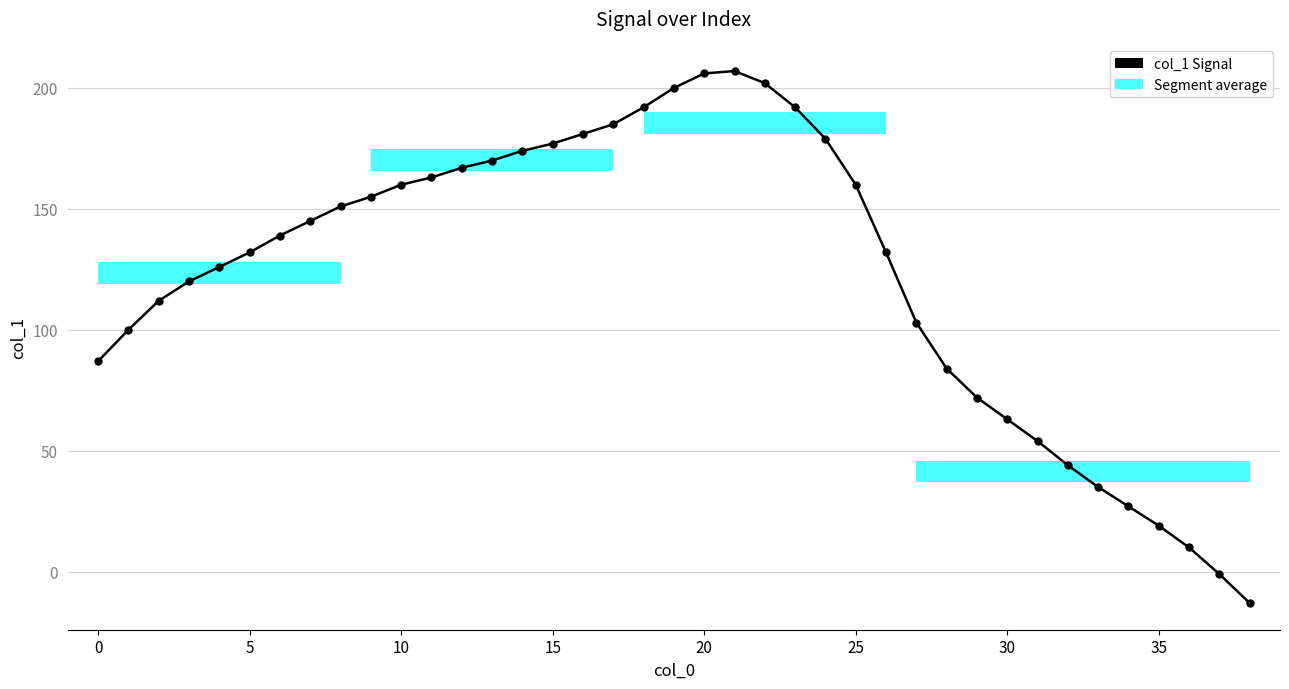

How many lines are shown in the chart?

1